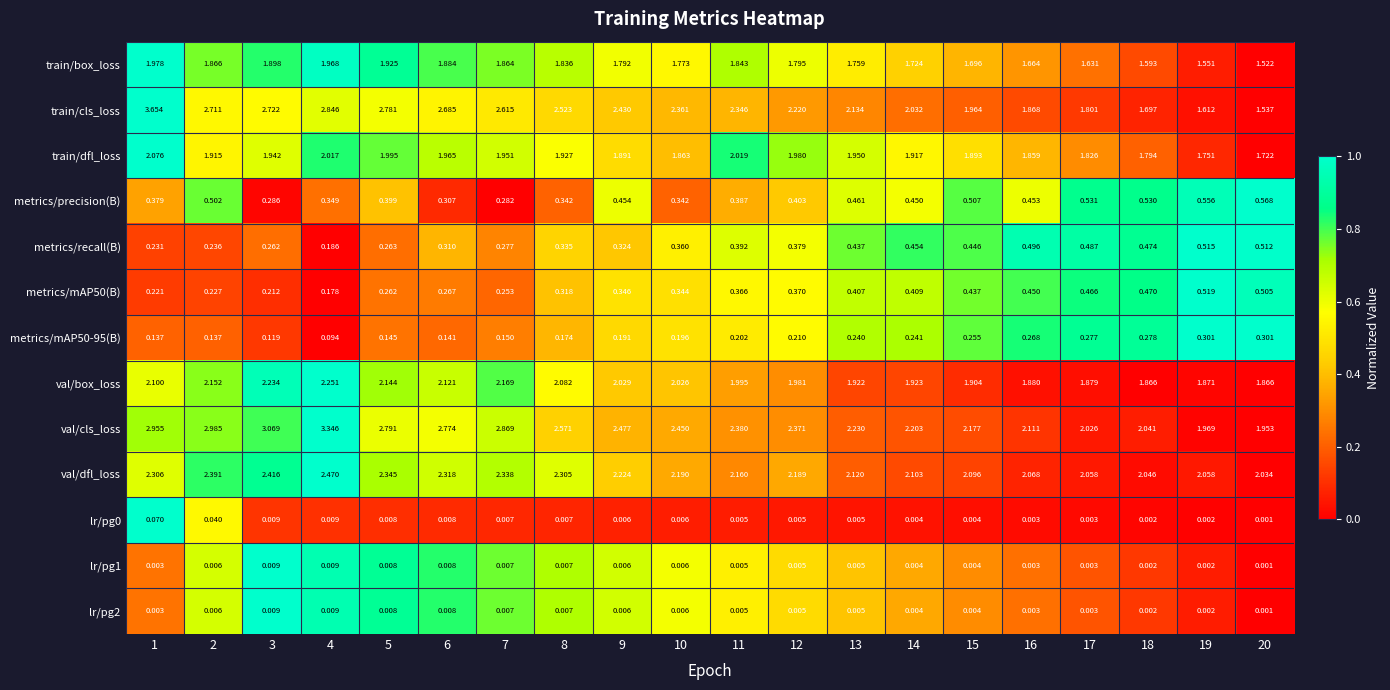

Which series has the widest spread of values?

train/cls_loss